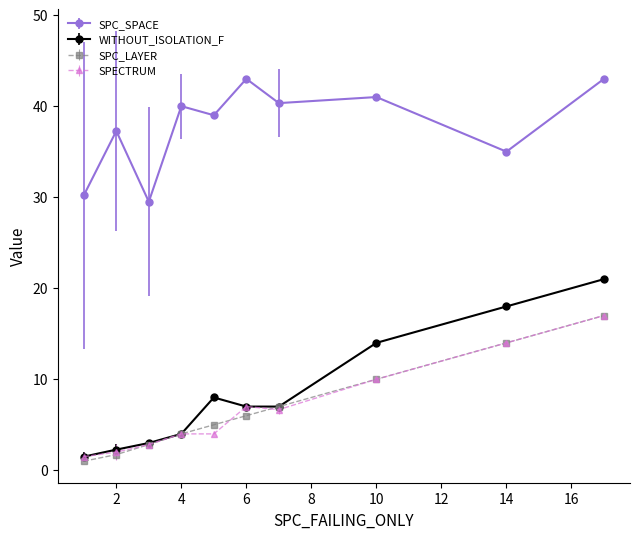

What is the maximum value shown in the chart?

43.0